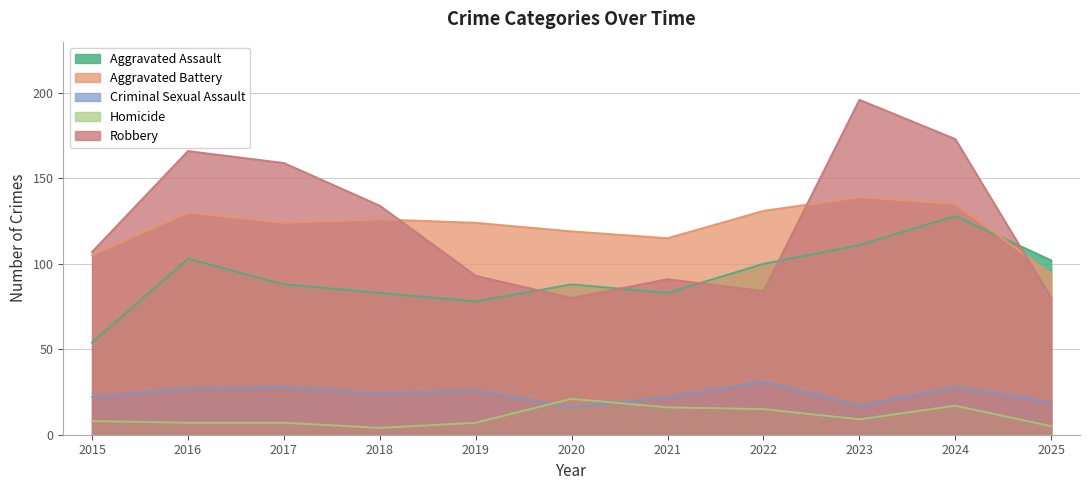

At which label does Robbery first exceed 107?

2016